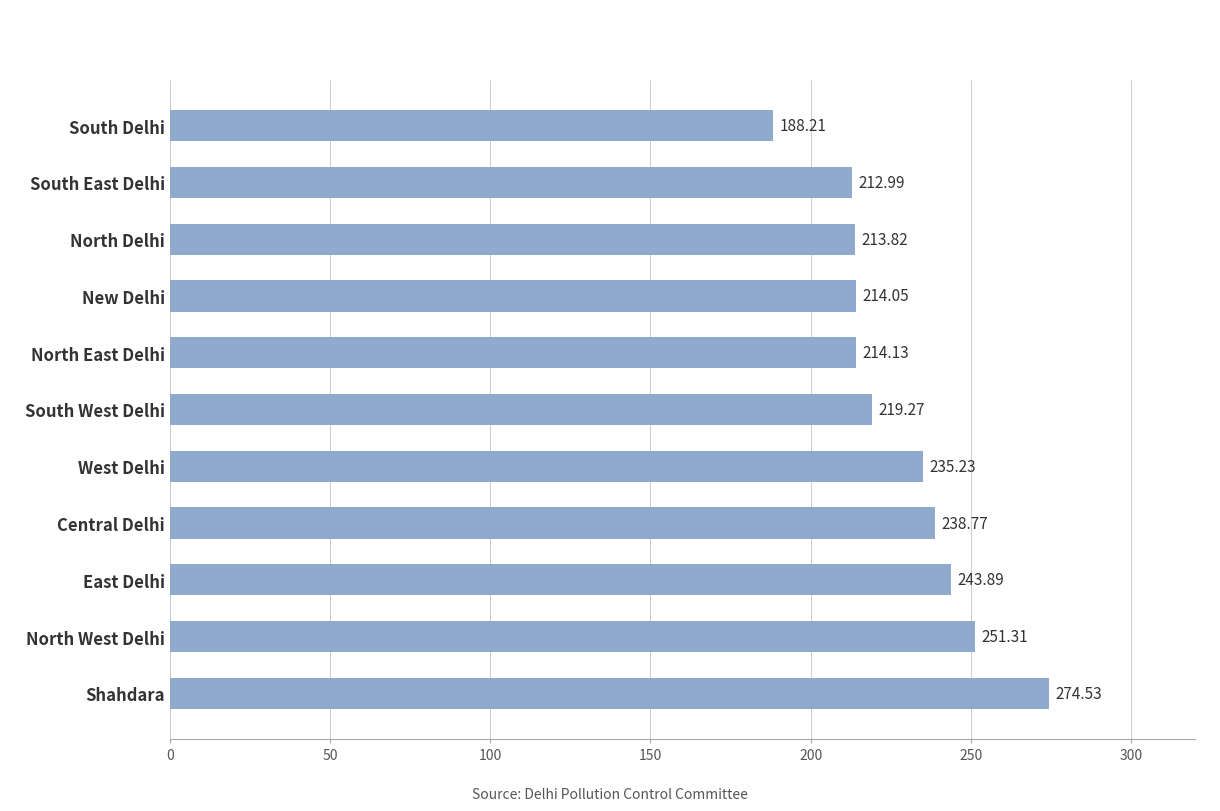

Are the bars grouped side by side (vs. stacked)?

No